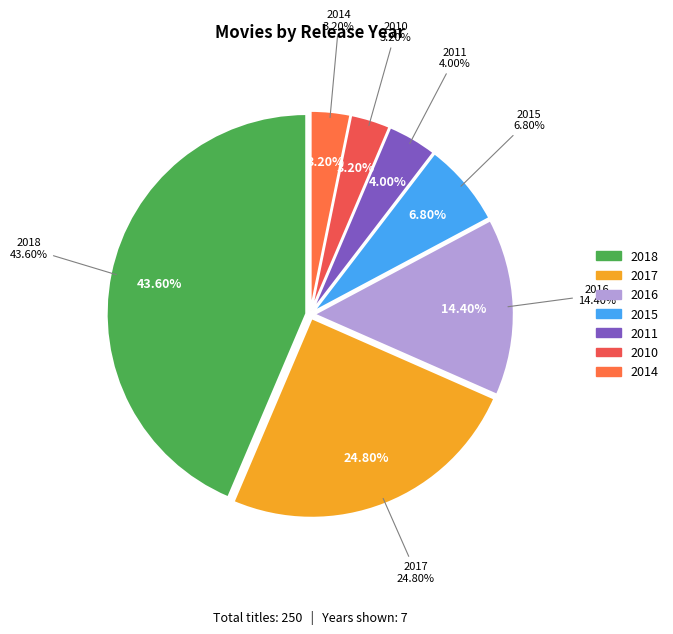

Is it true that 2017 is 25% of the pie?

True